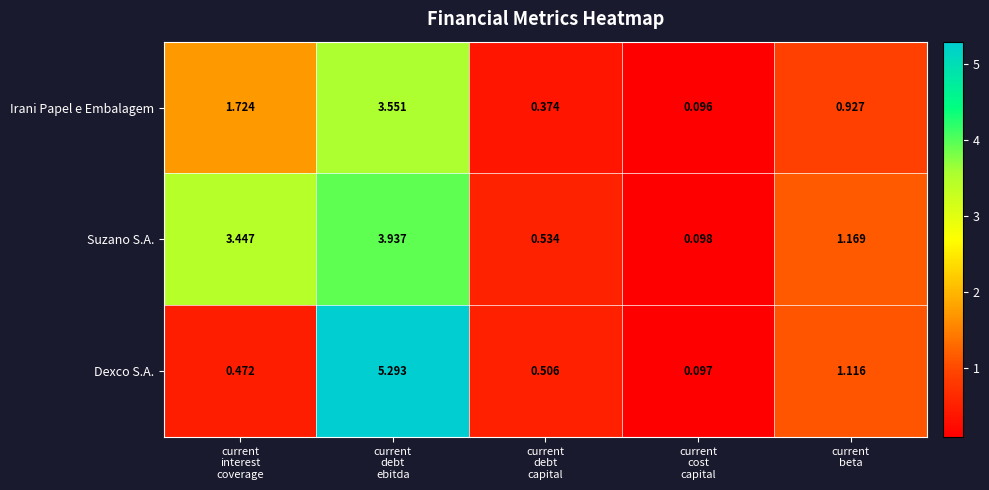

Which series has the largest total across all categories?

Suzano S.A.